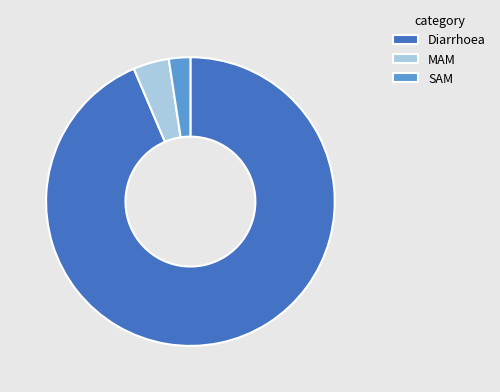

True or false: SAM accounts for 2% of the total.

True